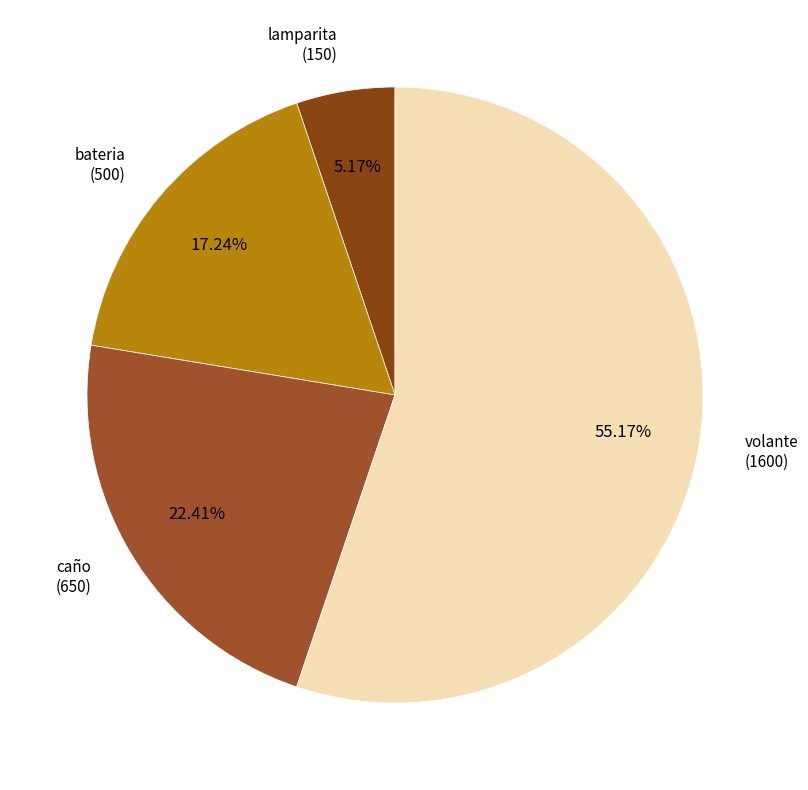

To the nearest percent, what is the difference between the largest and smallest slice percentages?

50%